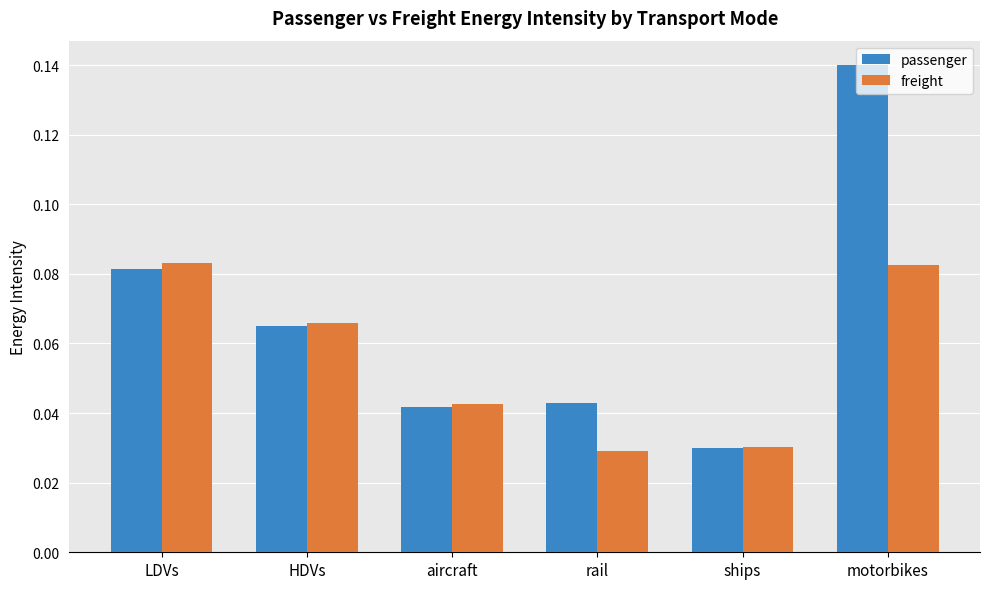

Rank the series at rail from highest to lowest value.

passenger, freight